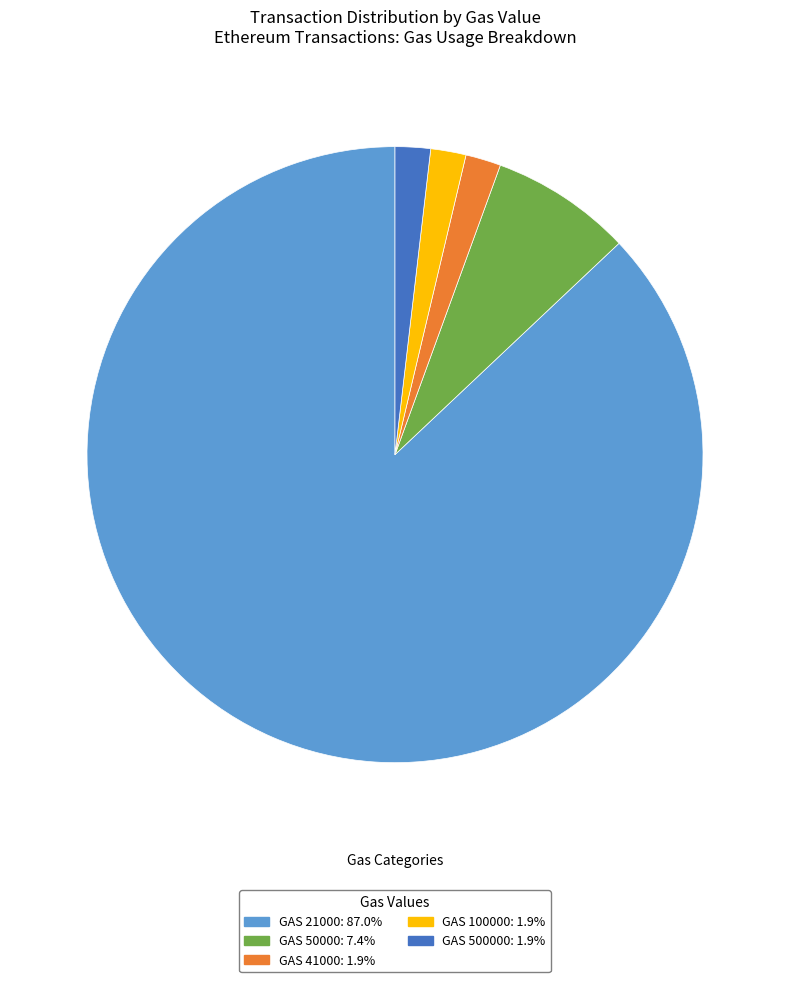

Does any single category account for the majority?

Yes